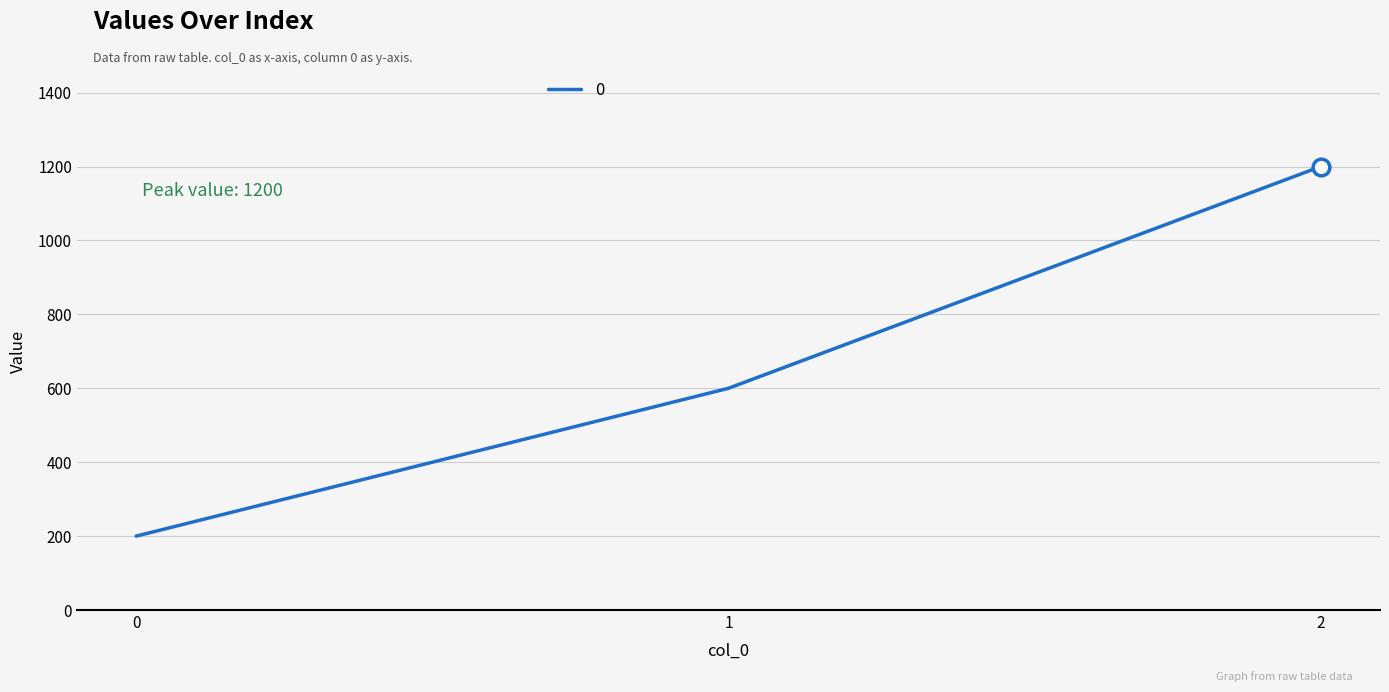

Rank the categories by value from highest to lowest.

2, 1, 0